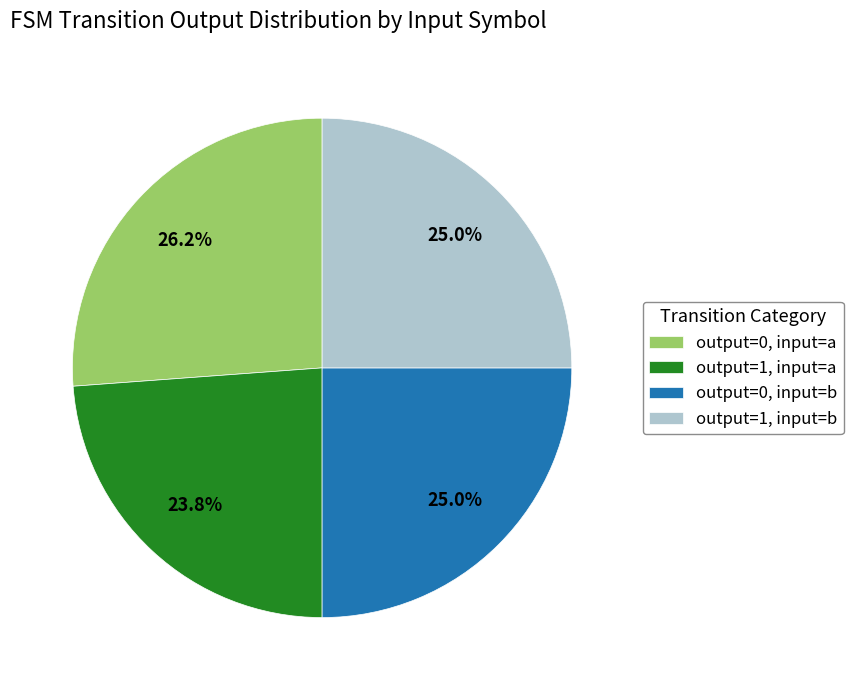

Which slice is the largest?

output=0, input=a